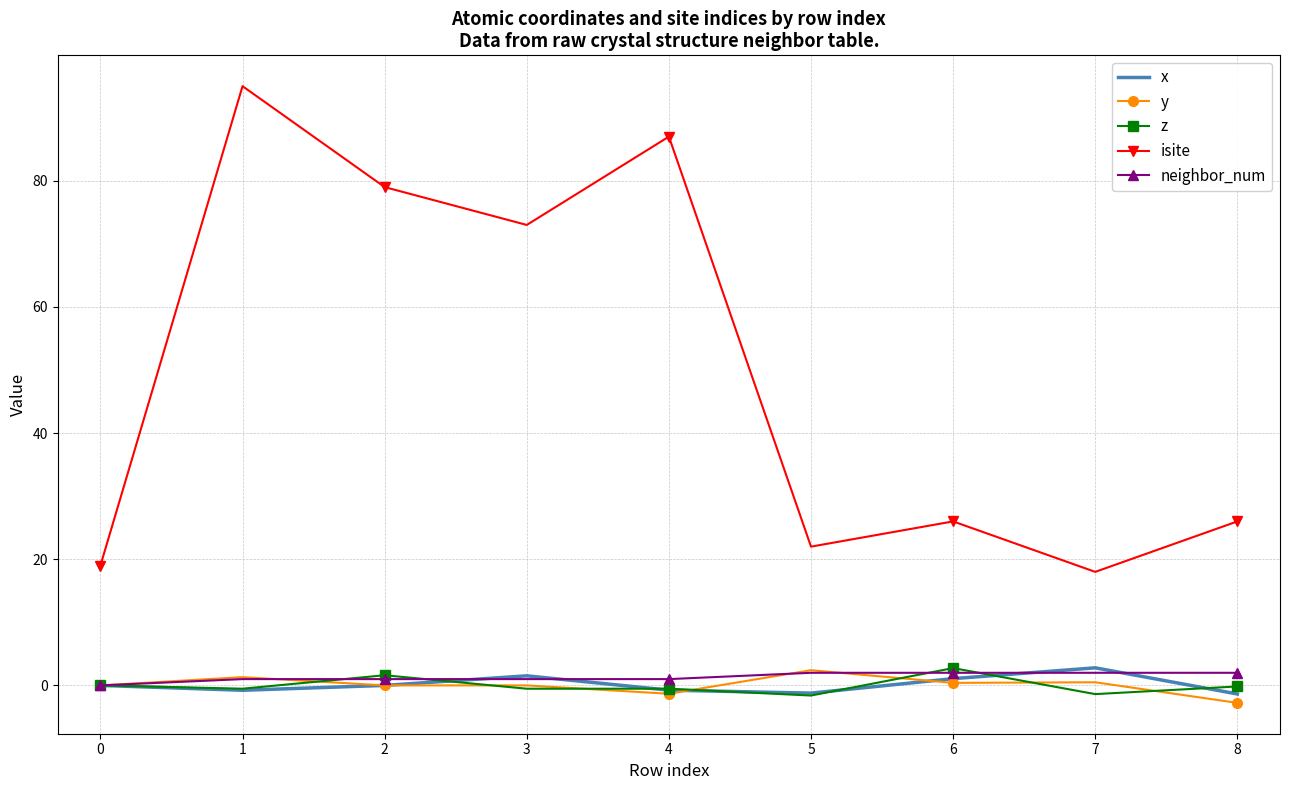

True or false: neighbor_num and isite intersect in this chart.

False